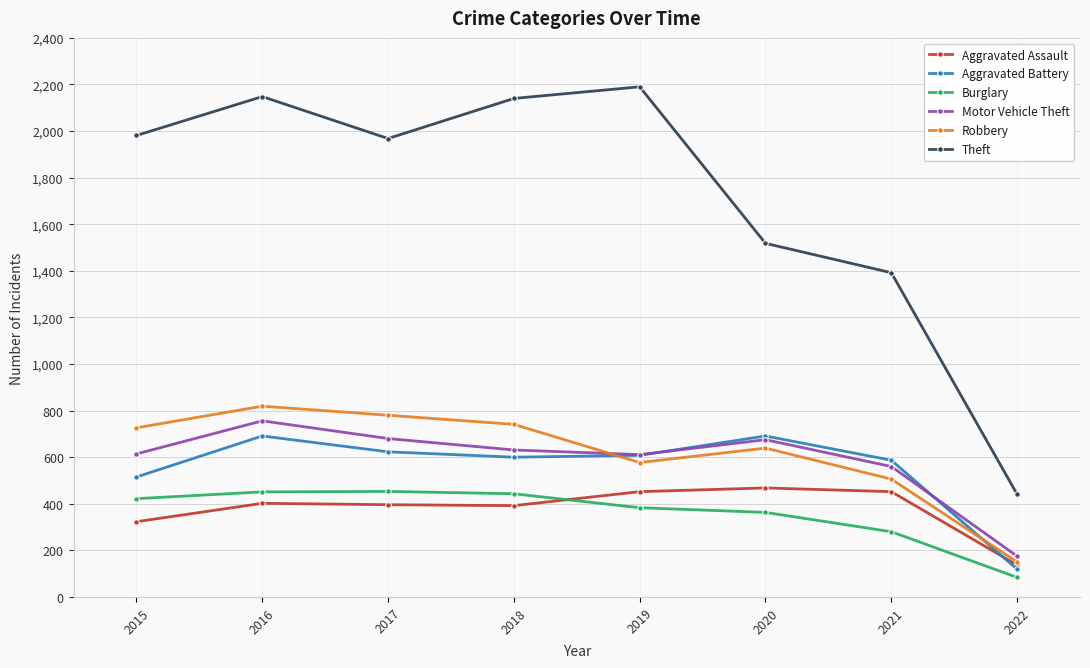

What is the difference between the Aggravated Assault values at 2022 and 2018?

255